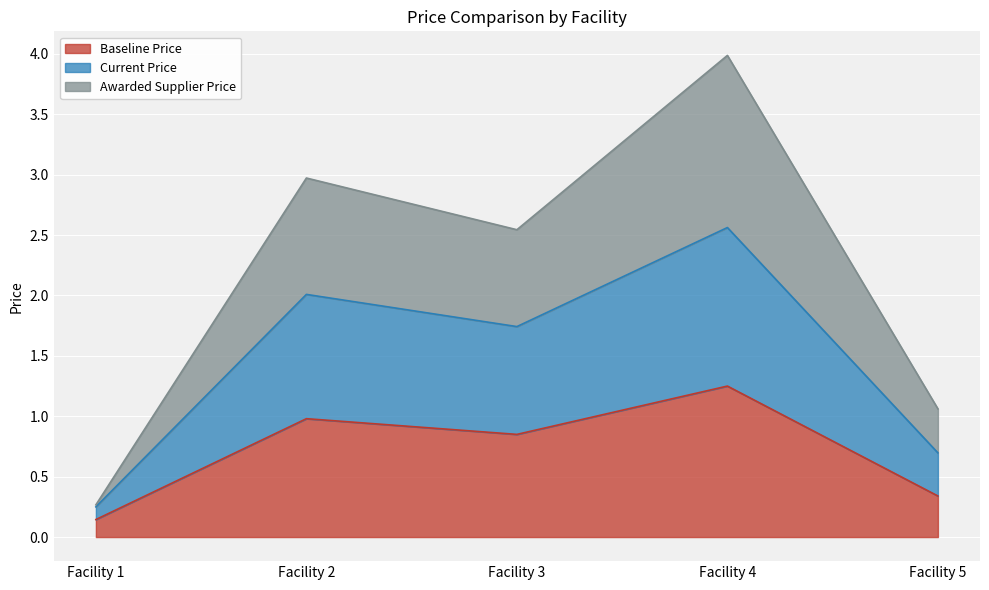

What are all the series names shown in the legend?

Baseline Price, Current Price, Awarded Supplier Price